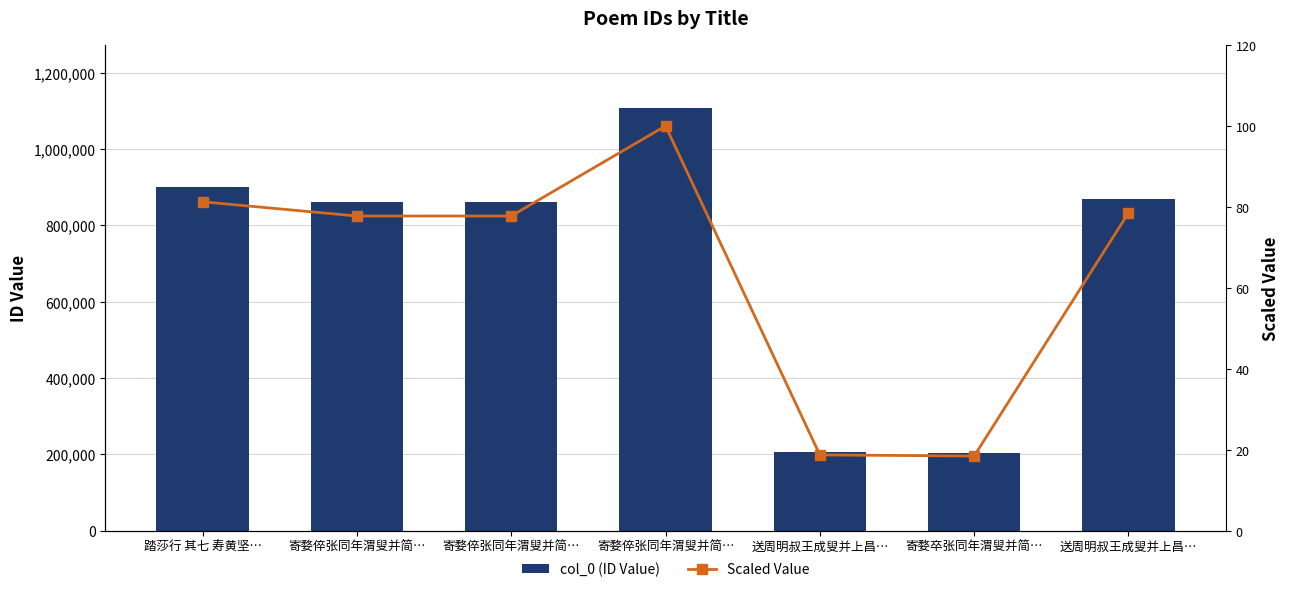

What is the label of the 3rd bar from the right?

送周明叔王成叟并上昌…